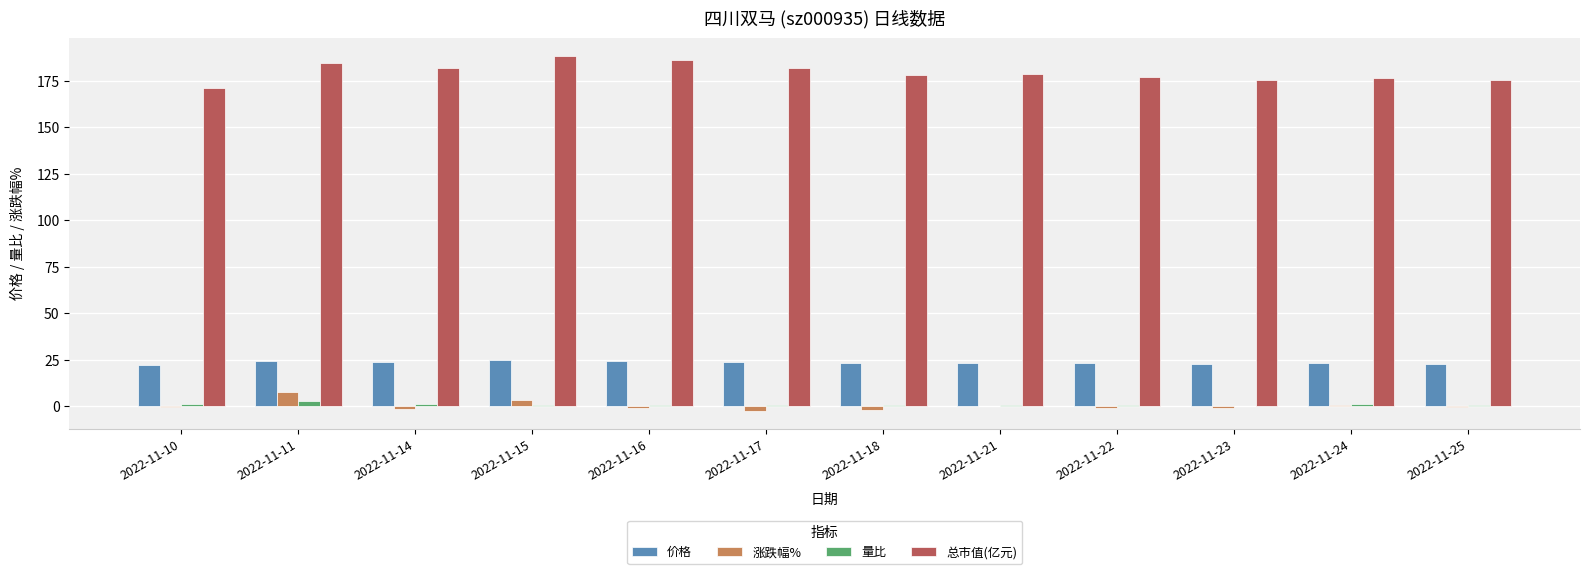

Is it true that 量比 equals 0.9 at 2022-11-15?

True